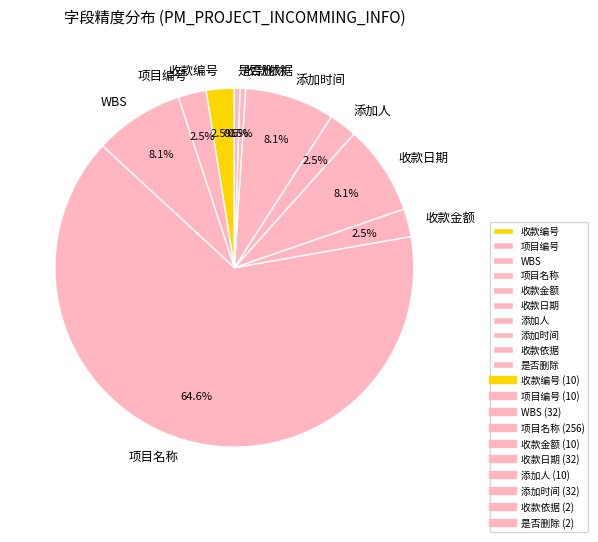

What percentage do 是否删除 and 收款日期 together represent?

8.6%